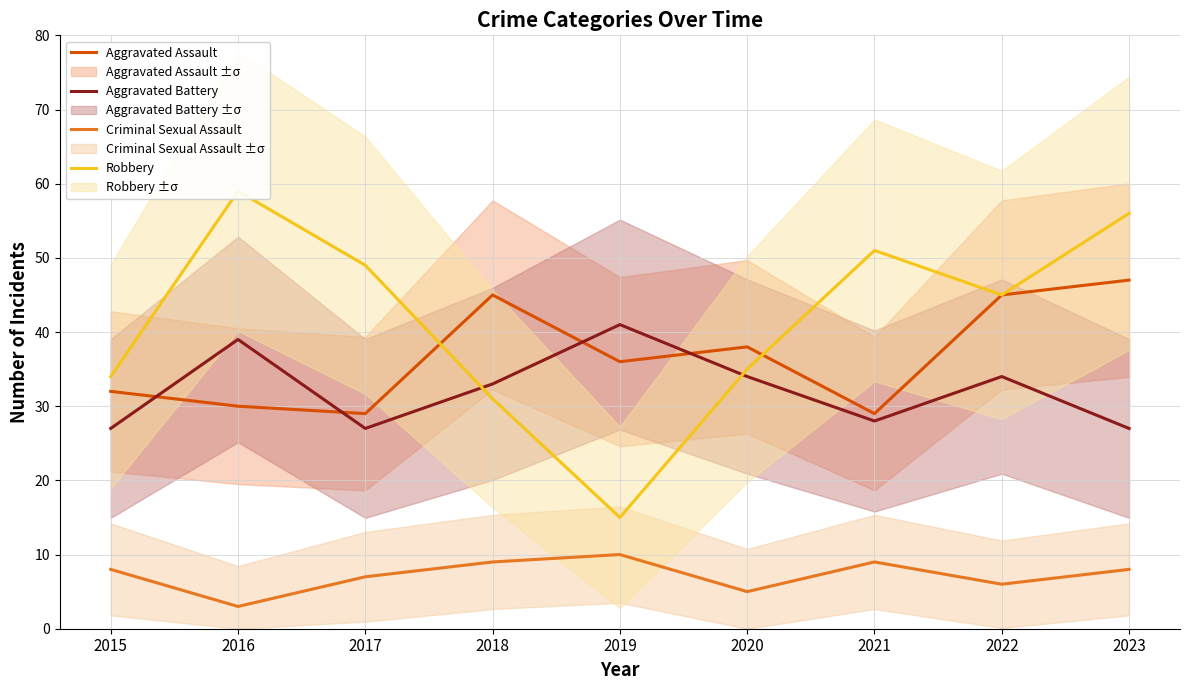

Reading left to right, extract all data points from this chart.

Aggravated Assault: 2015=32	2016=30	2017=29	2018=45	2019=36	2020=38	2021=29	2022=45	2023=47
Aggravated Battery: 2015=27	2016=39	2017=27	2018=33	2019=41	2020=34	2021=28	2022=34	2023=27
Criminal Sexual Assault: 2015=8	2016=3	2017=7	2018=9	2019=10	2020=5	2021=9	2022=6	2023=8
Robbery: 2015=34	2016=59	2017=49	2018=31	2019=15	2020=35	2021=51	2022=45	2023=56